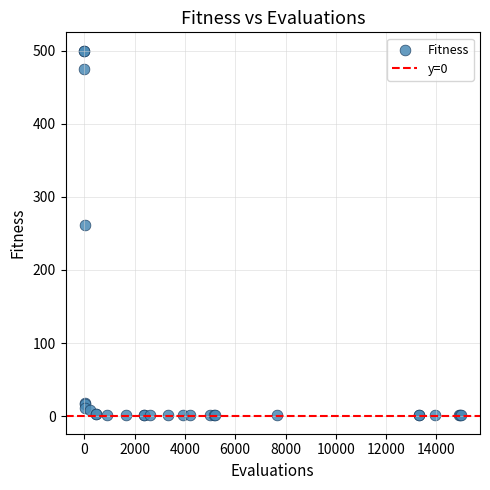

What Y value in the scatter plot is closest to 250?

261.6